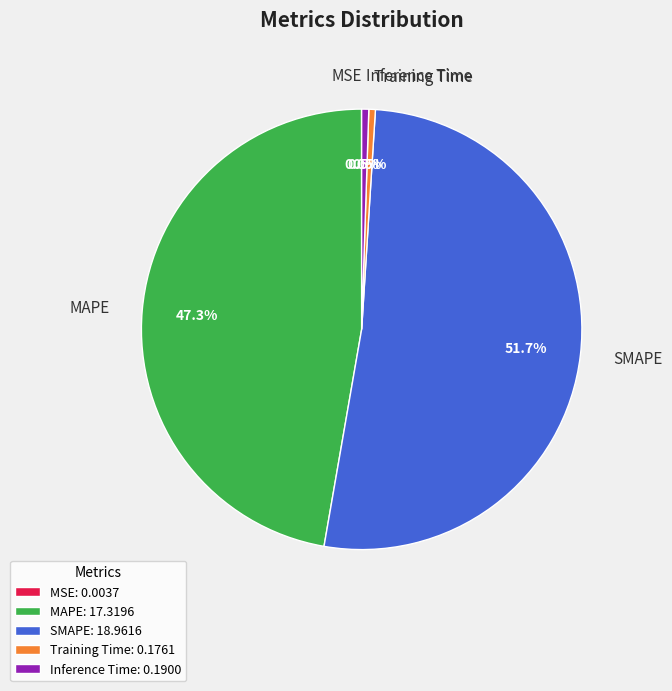

Between Inference Time and SMAPE, which is larger?

SMAPE